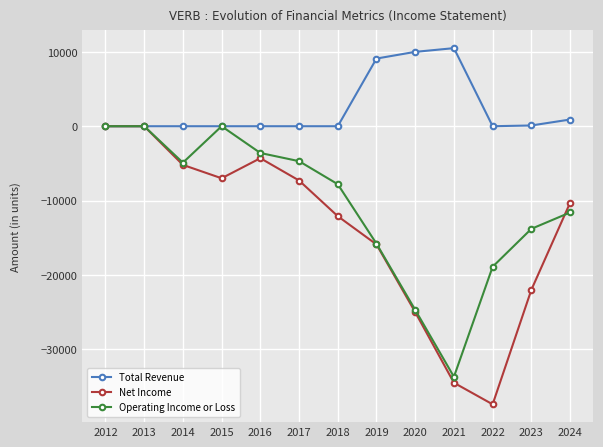

Count the number of categories in the chart.

13